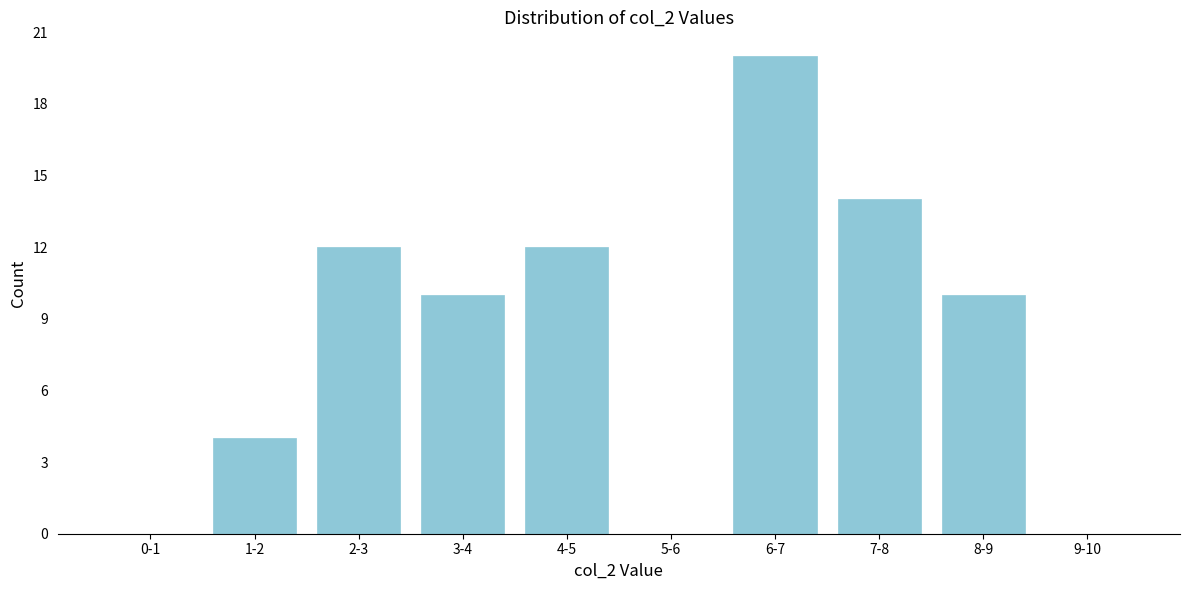

Reading right to left, list all the values displayed in this chart.

9-10=0	8-9=10	7-8=14	6-7=20	5-6=0	4-5=12	3-4=10	2-3=12	1-2=4	0-1=0